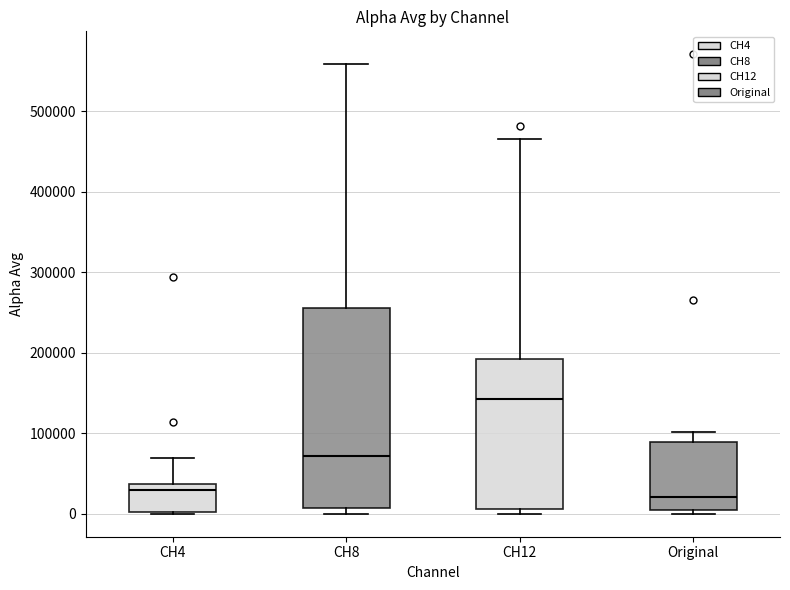

Where does the upper whisker of the box for CH12 end on the y-axis? The values are not printed on the chart, so give them approximately, as read against the axis.

470000